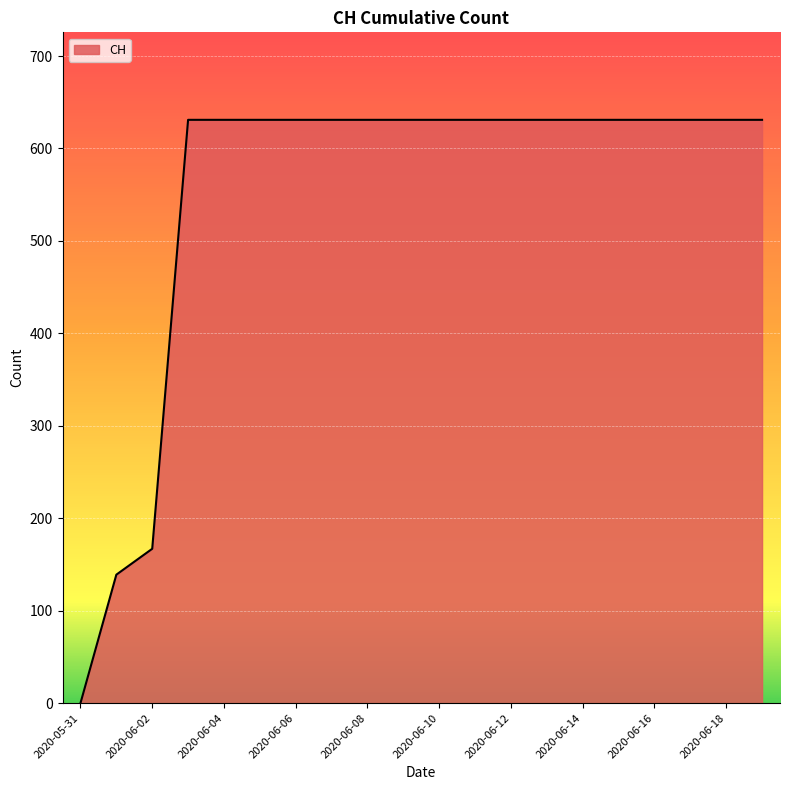

What is the maximum value shown in the chart?

631